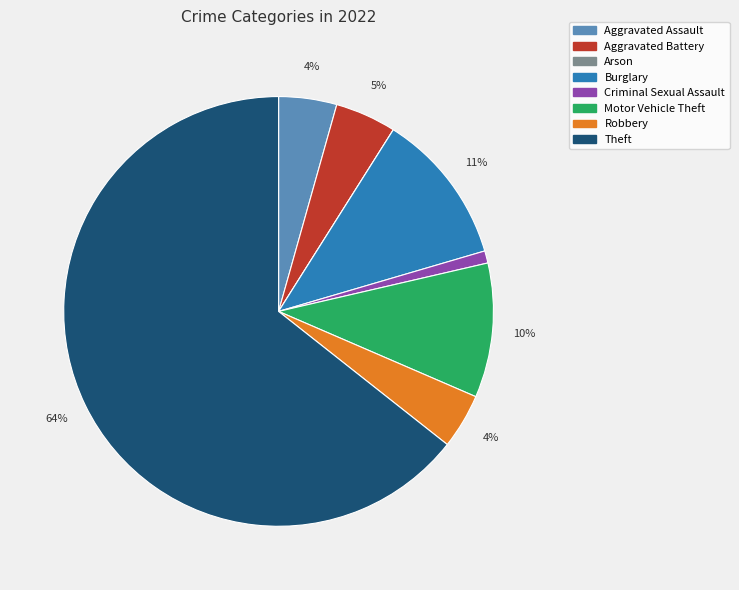

To the nearest percent, what percentage of the pie is Aggravated Assault?

4%